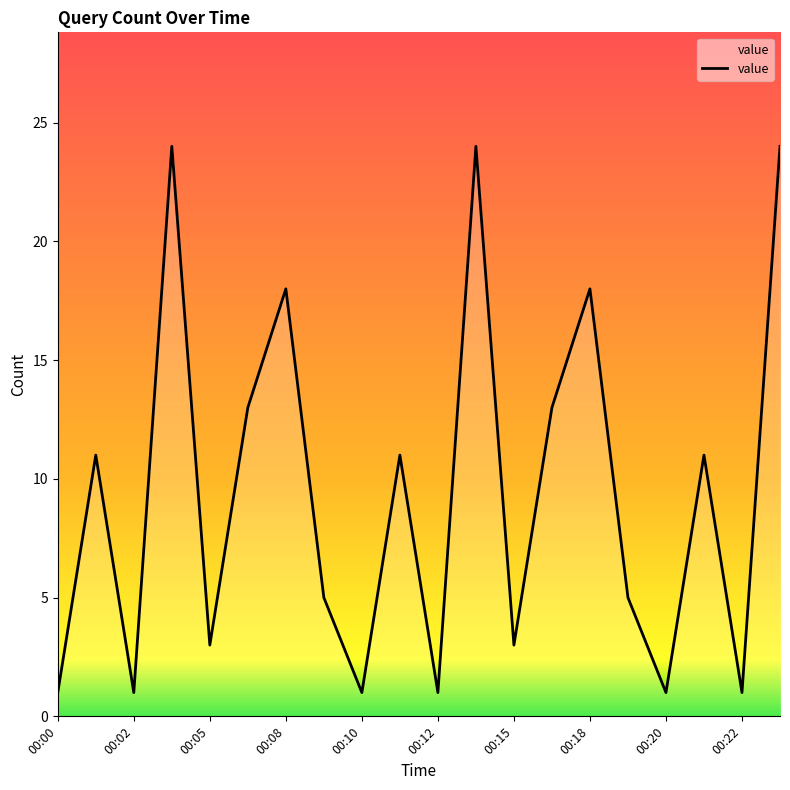

What is the sum of all values?

189